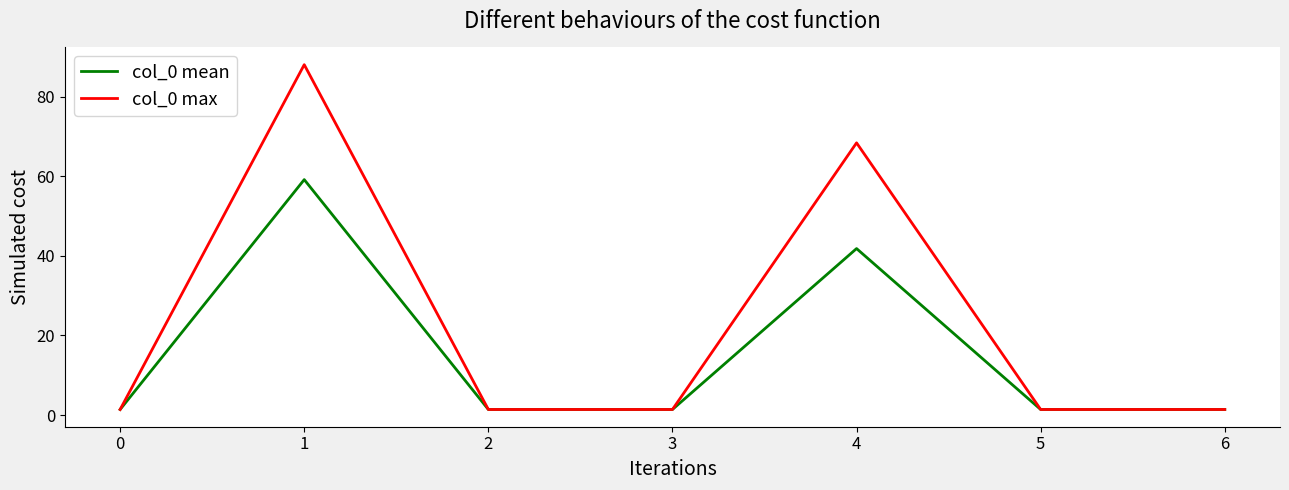

True or false: col_0 max has a value of 68.4 at 4.

True